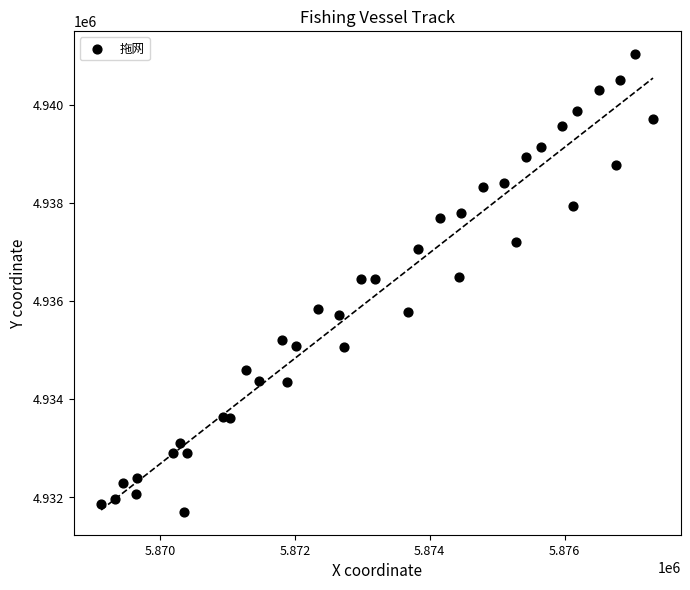

What is the range of X values (max minus min)?

8182.6